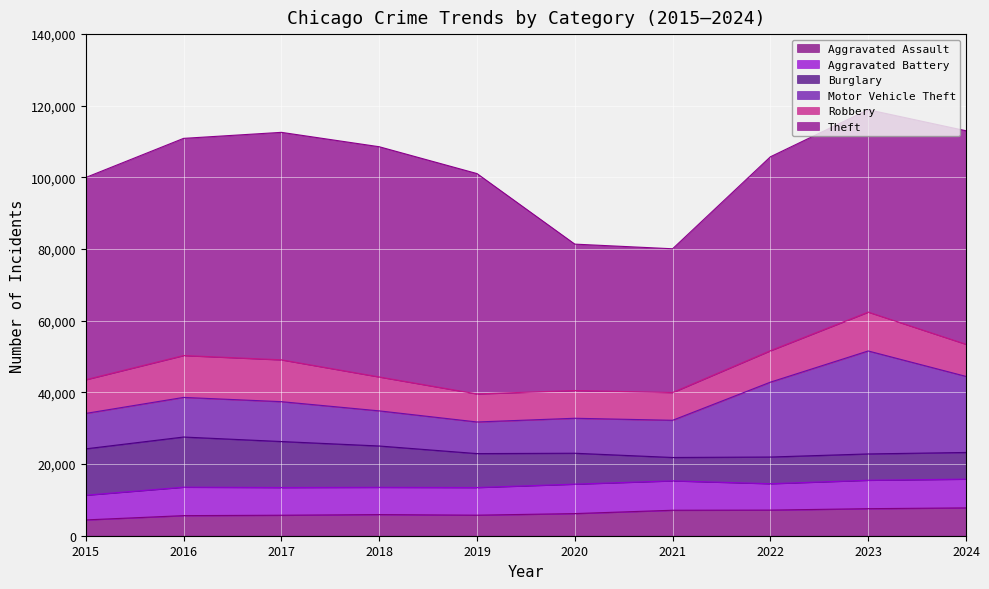

How many data points in Aggravated Battery are above 7936?

4